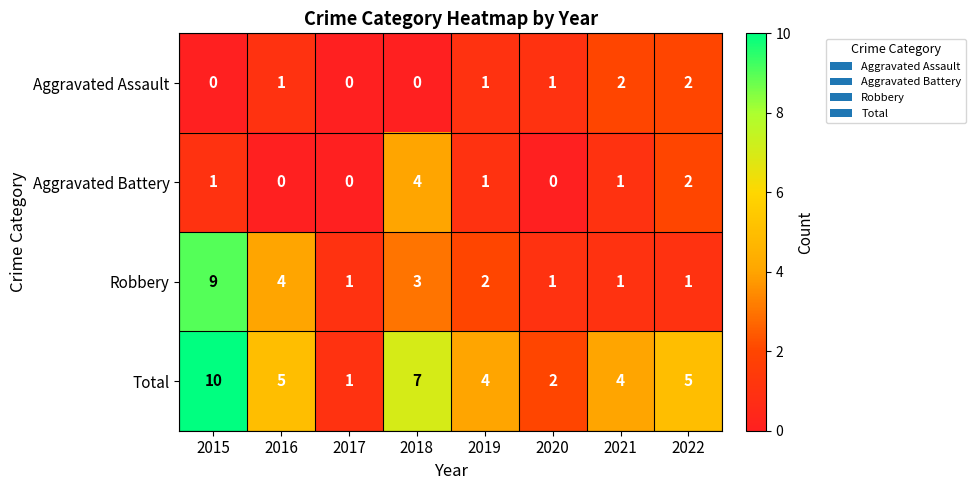

The Aggravated Battery series shows 0 at 2016. True or false?

True